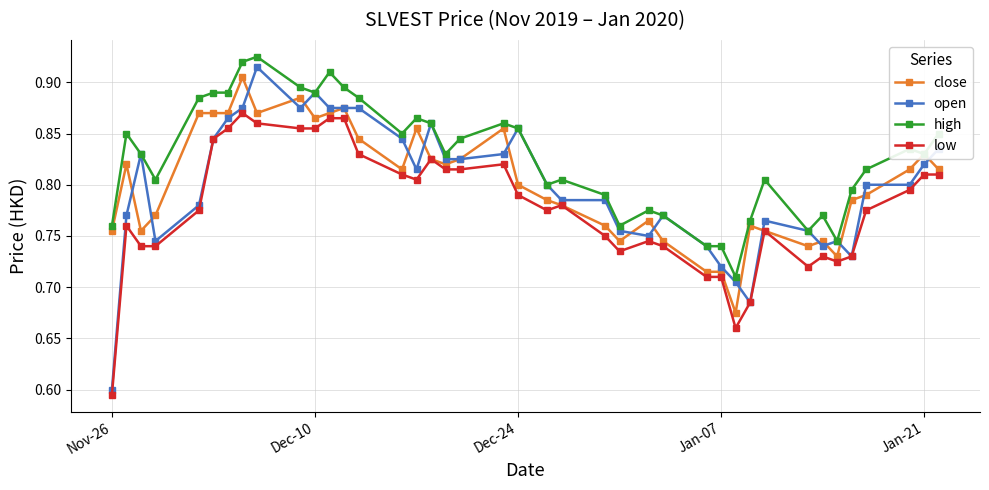

What are all the series names shown in the legend?

close, open, high, low